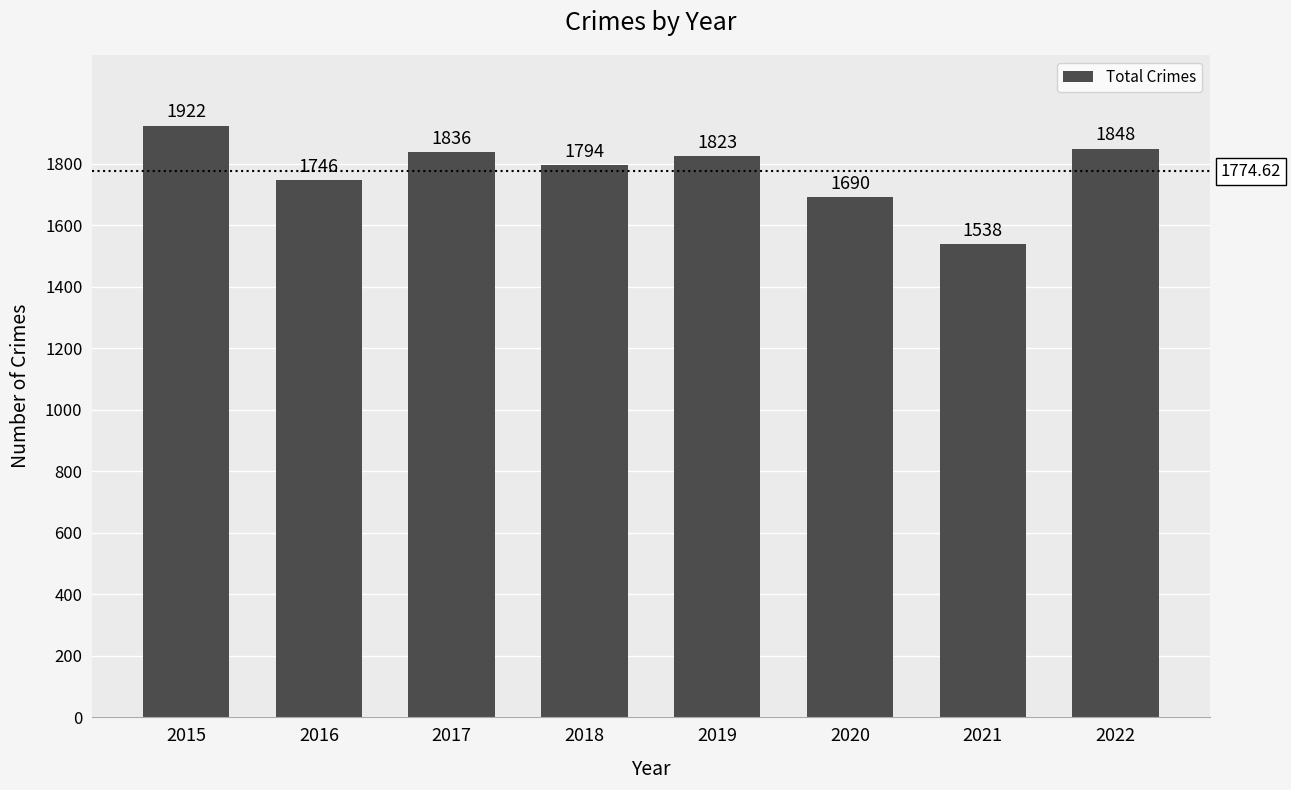

What is the ratio of the value at 2022 to the value at 2015?

1.0